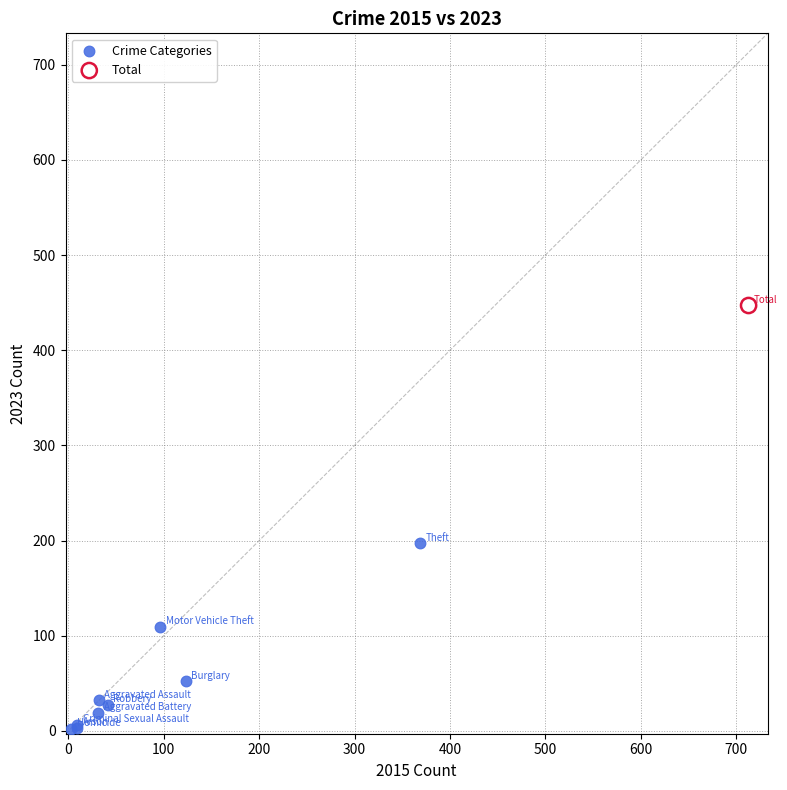

What are all the series names shown in the legend?

Crime Categories, Total